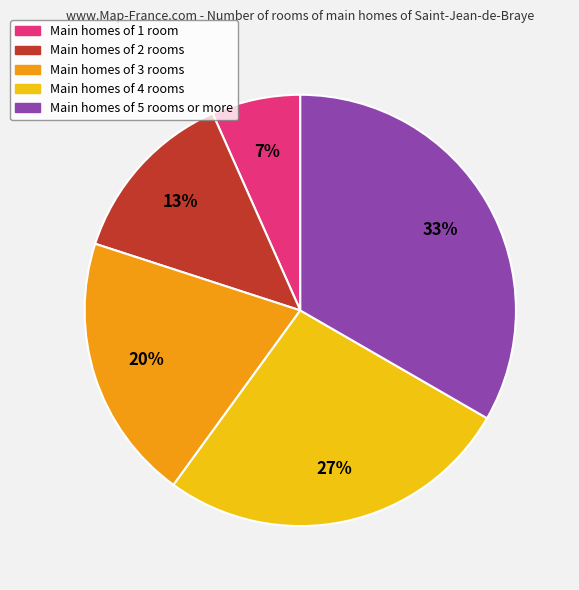

To the nearest percent, what is the average slice percentage?

20%